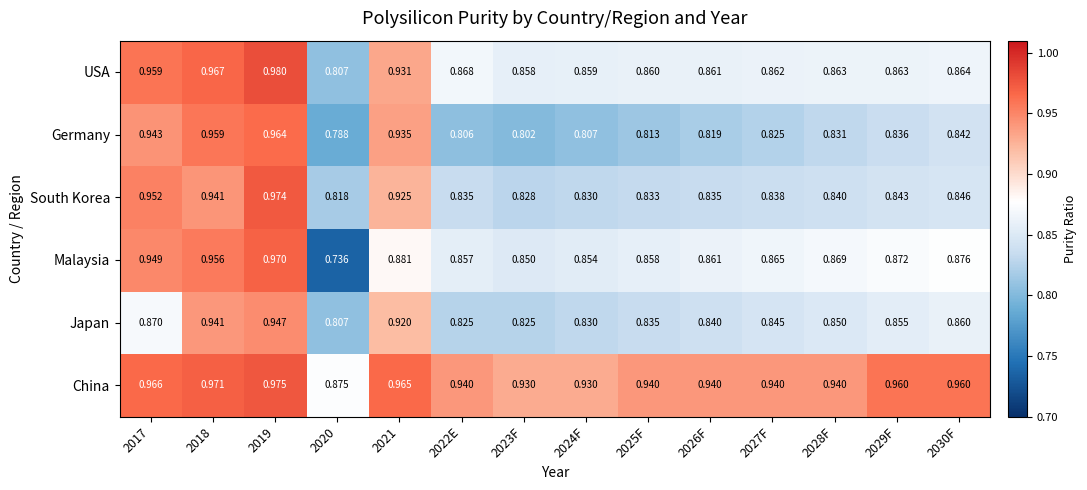

At 2017, list the series in order from largest to smallest.

China, USA, South Korea, Malaysia, Germany, Japan